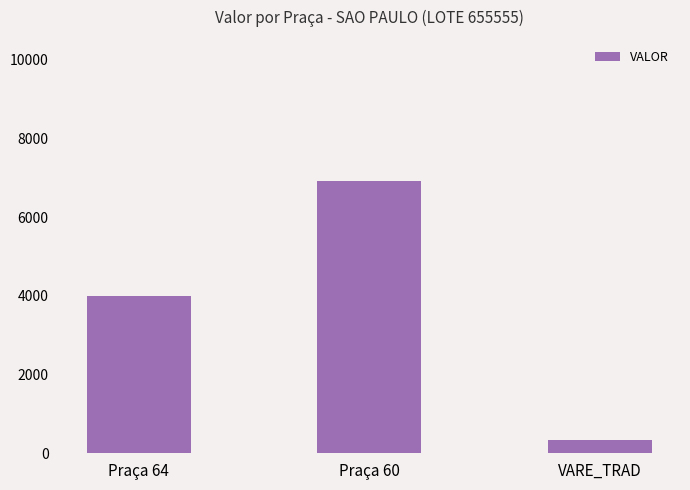

What is the sum of all values?

11252.1